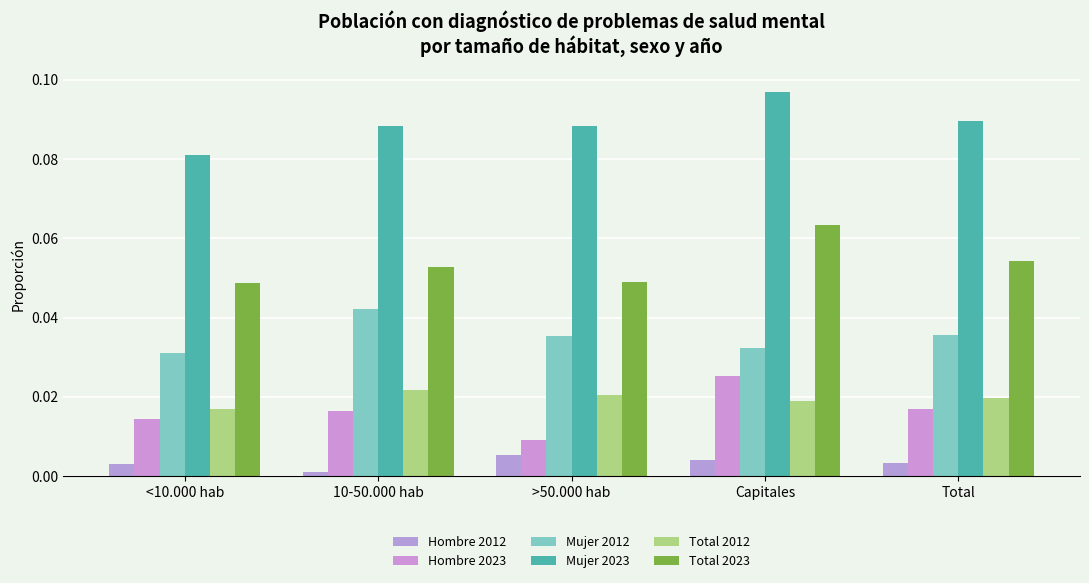

Count the Hombre 2023 values in the range 0 to 1.

5